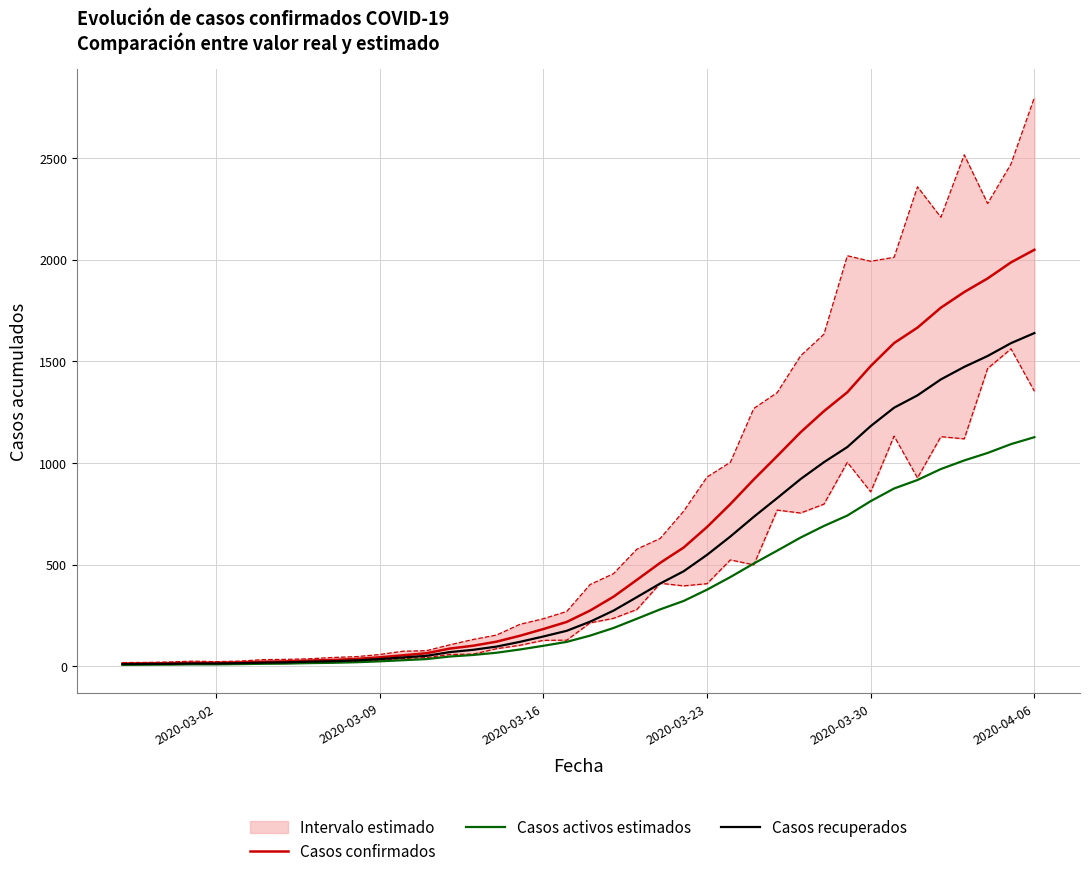

Read the Casos confirmados value at 2020-03-30.

1477.0